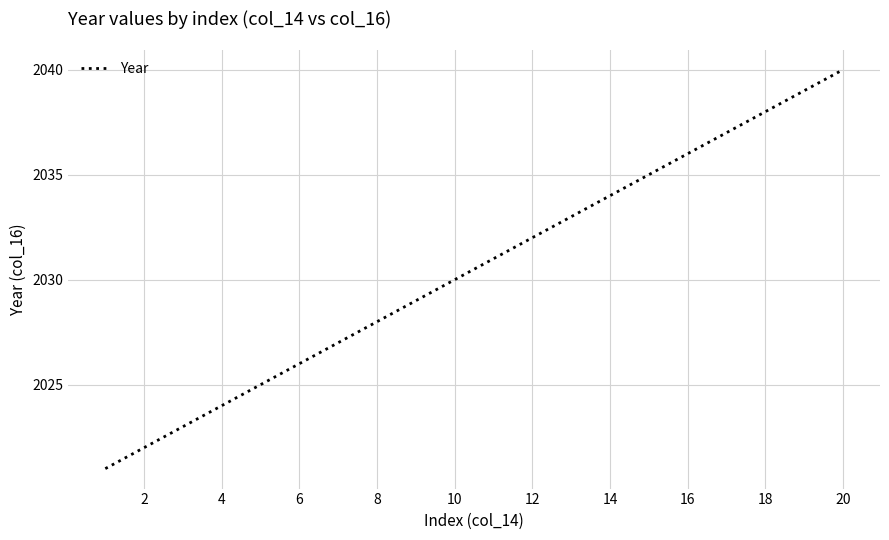

Reading left to right, extract all data points from this chart.

2021	2022	2023	2024	2025	2026	2027	2028	2029	2030	2031	2032	2033	2034	2035	2036	2037	2038	2039	2040